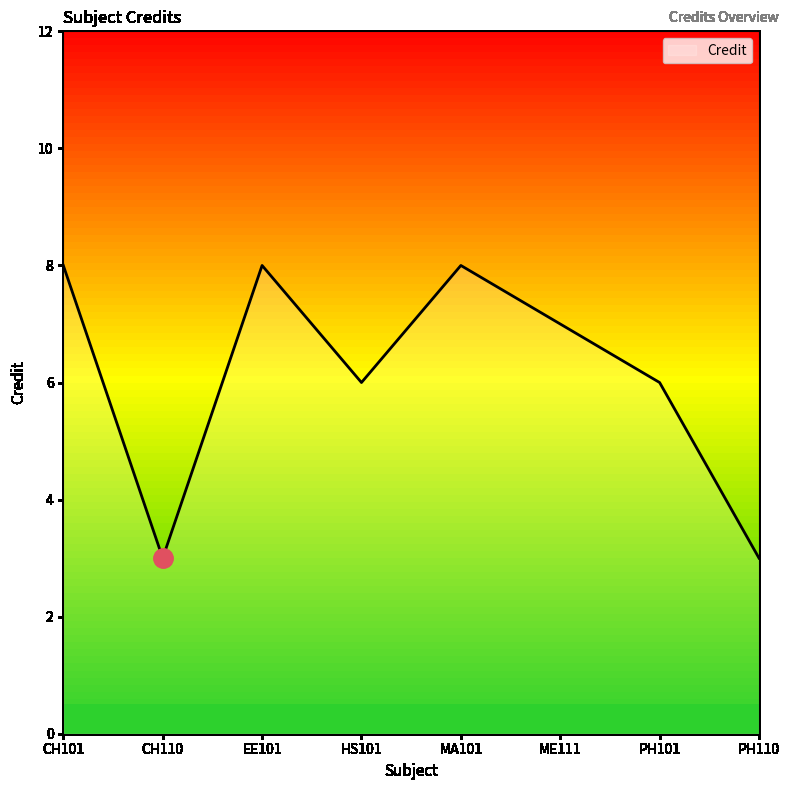

What is the minimum value shown in the chart?

3